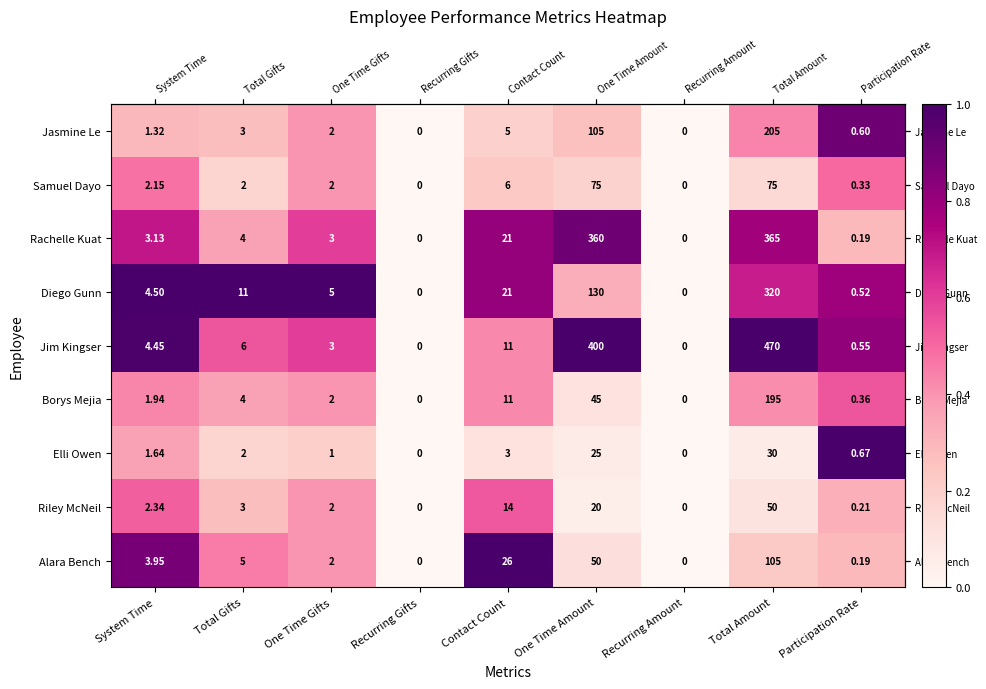

At which label is Alara Bench closest to 52?

One Time Amount